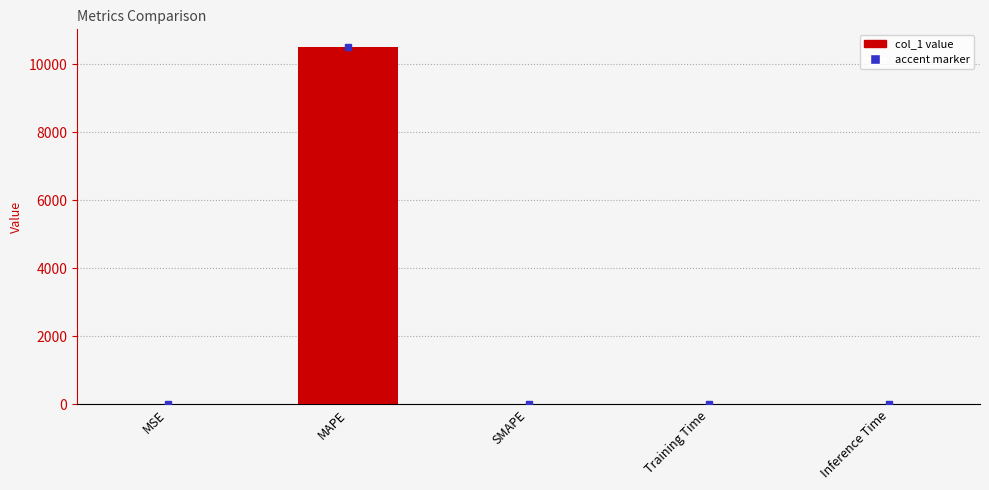

How many distinct data groups are displayed?

1